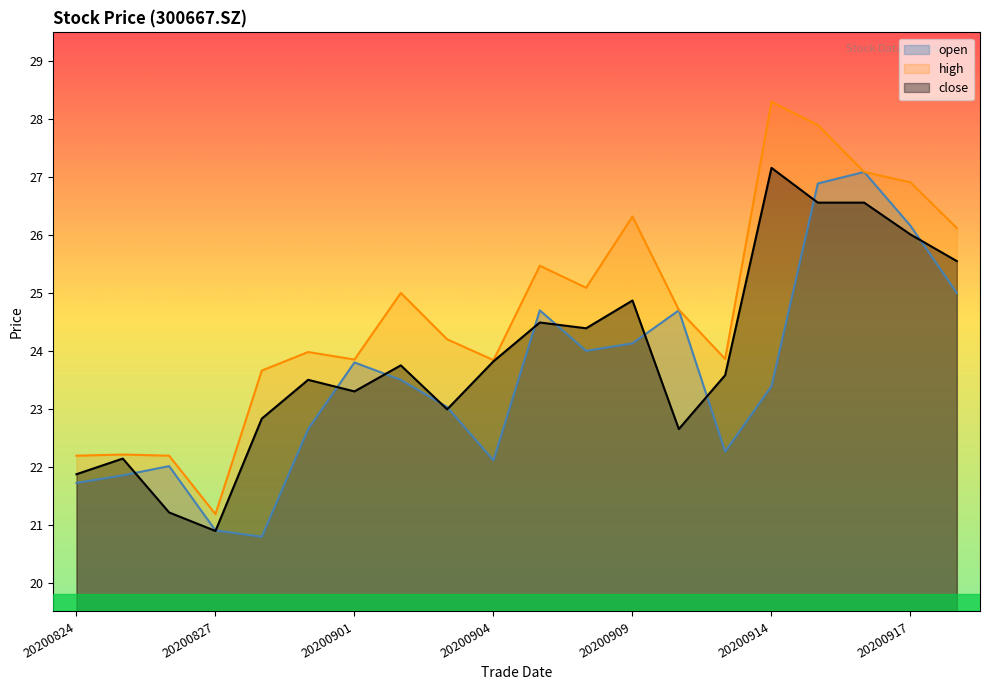

What is the sum of all open values?

470.7